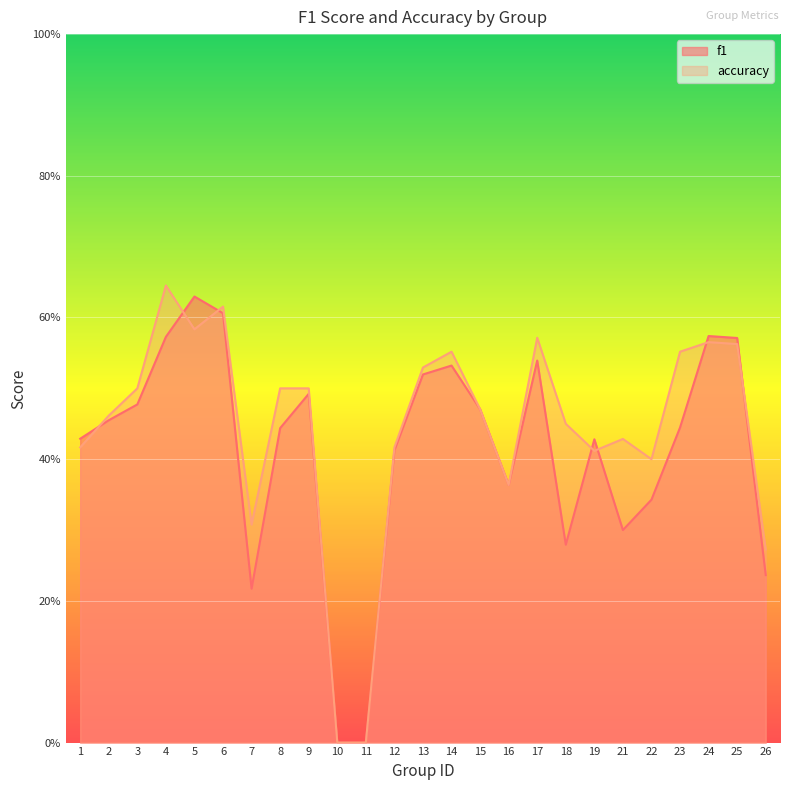

In f1, how many points are higher than both neighbors (excluding endpoints)?

6